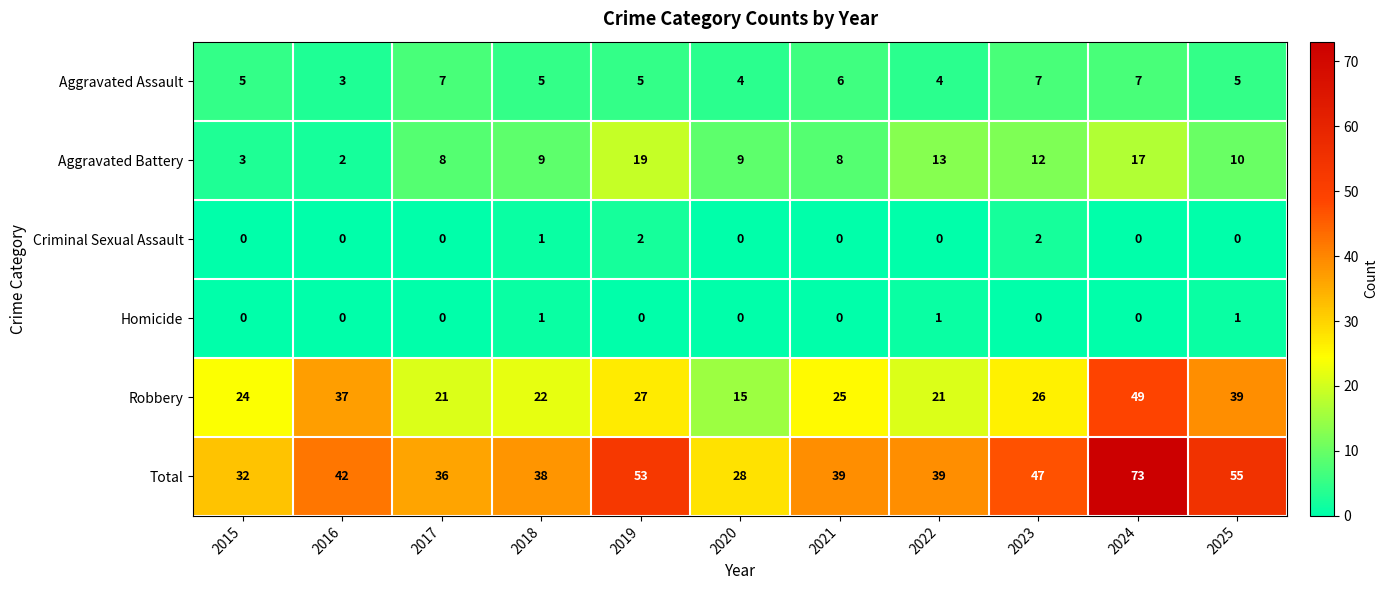

At which label does Aggravated Battery reach its minimum?

2016